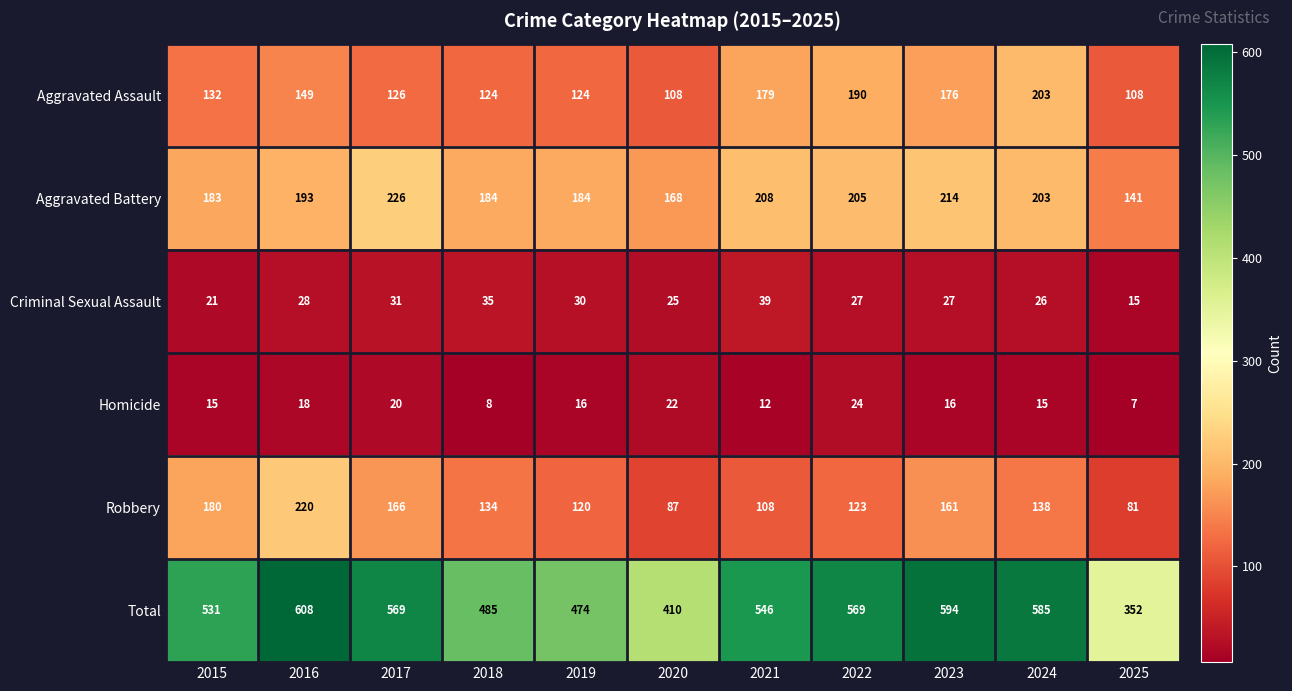

What is the spread (max minus min) of values at 2021?

534